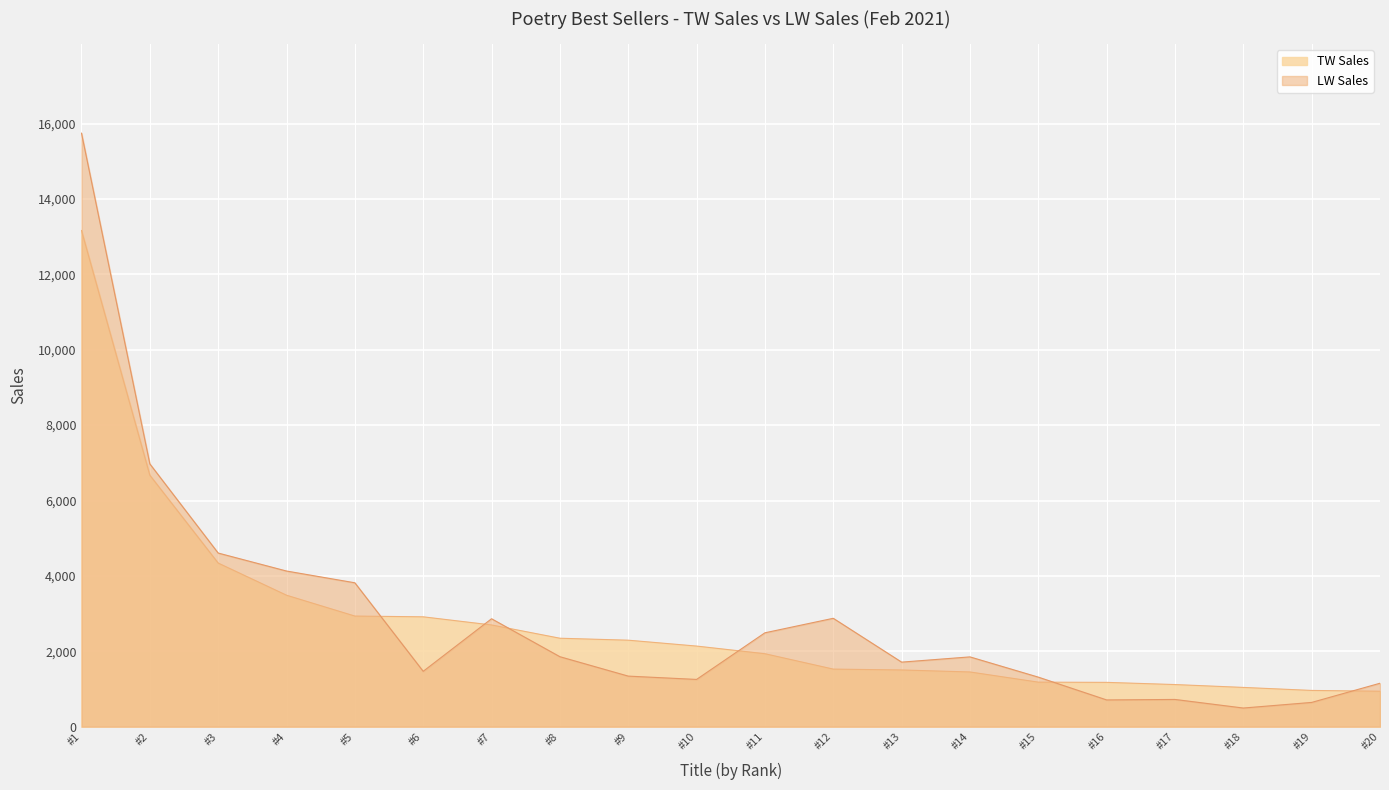

What is the difference between the TW Sales values at #7 and #9?

404